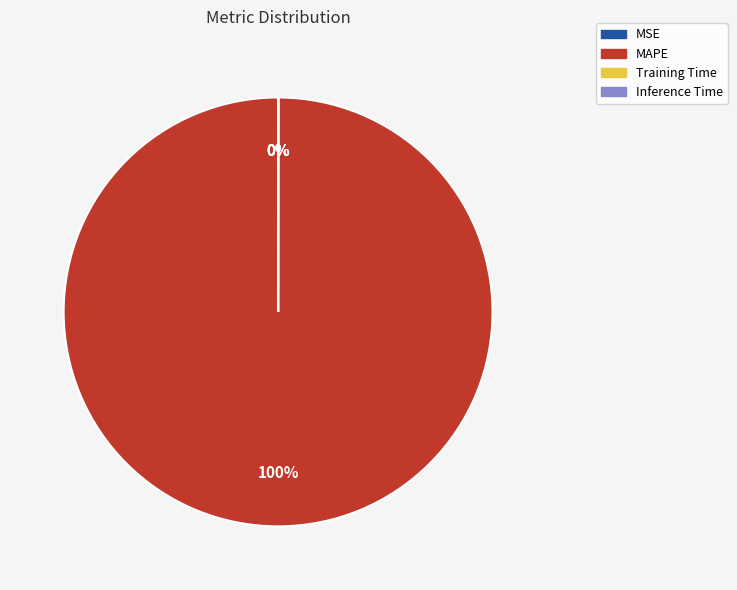

Does MAPE account for over 50% of the chart?

Yes